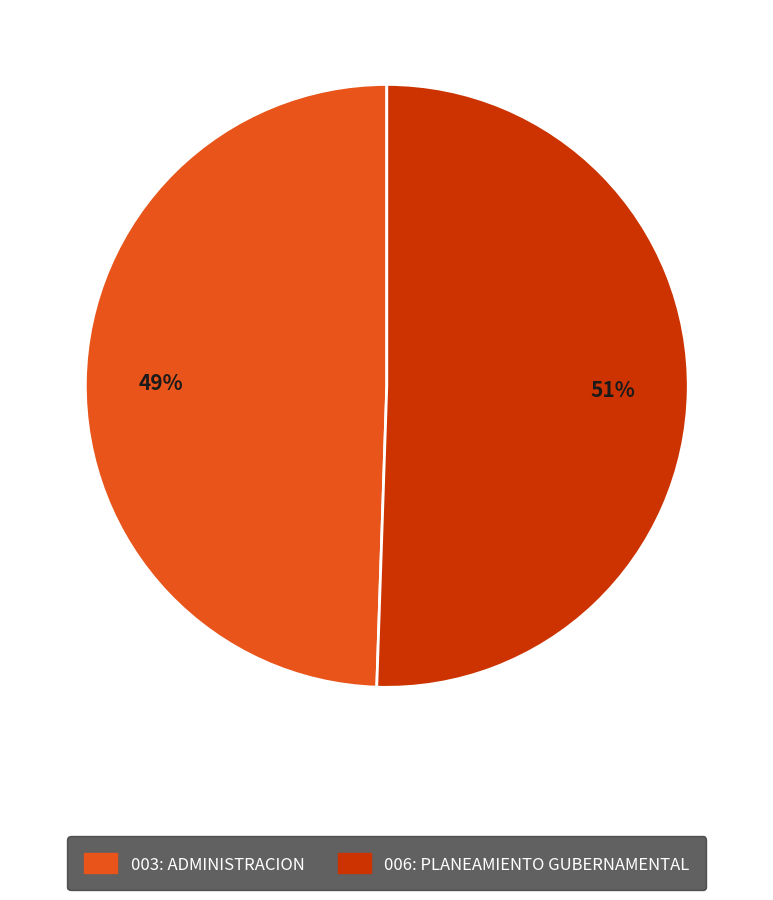

To the nearest percent, what is the average slice percentage?

50%